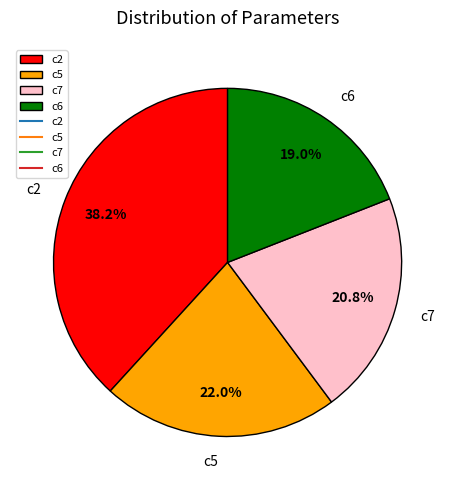

Approximately how many times larger is the value at c2 compared to c7?

1.8